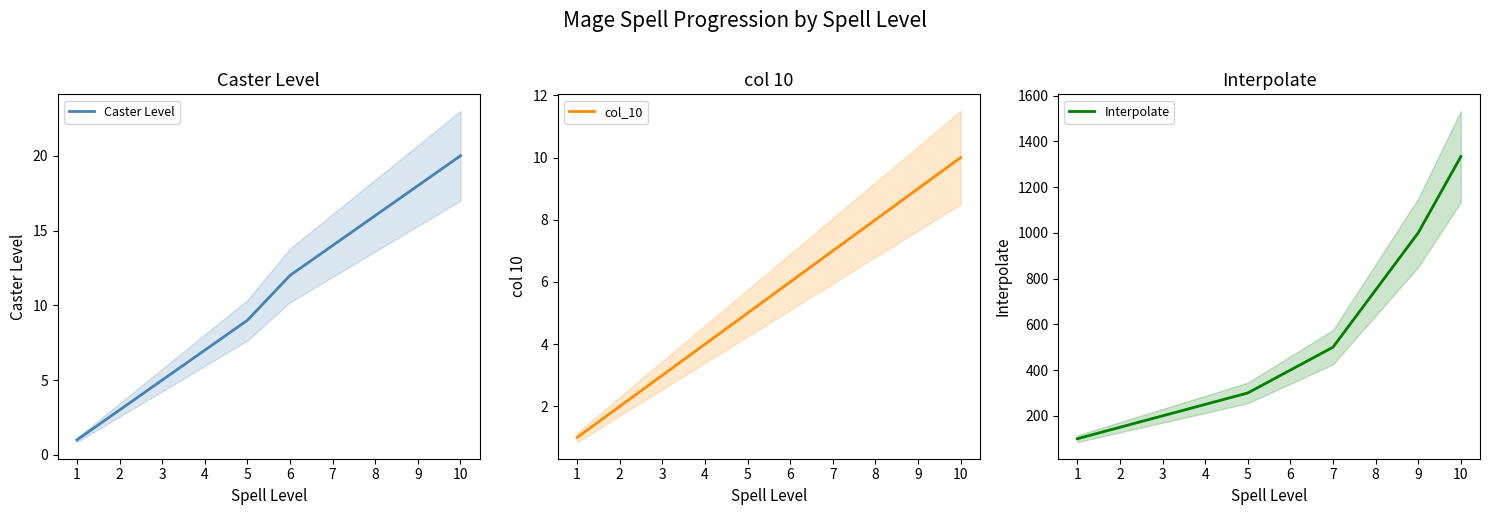

Count the number of categories in the chart.

10